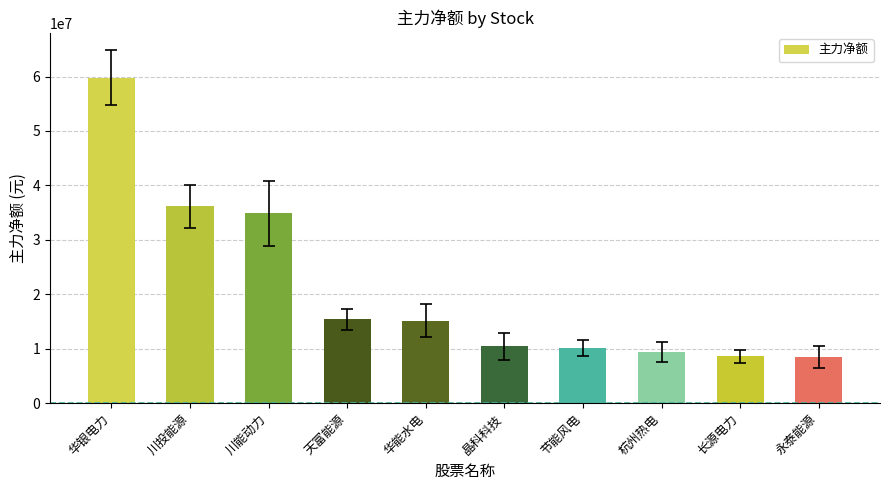

Read the value at 晶科科技.

10424943